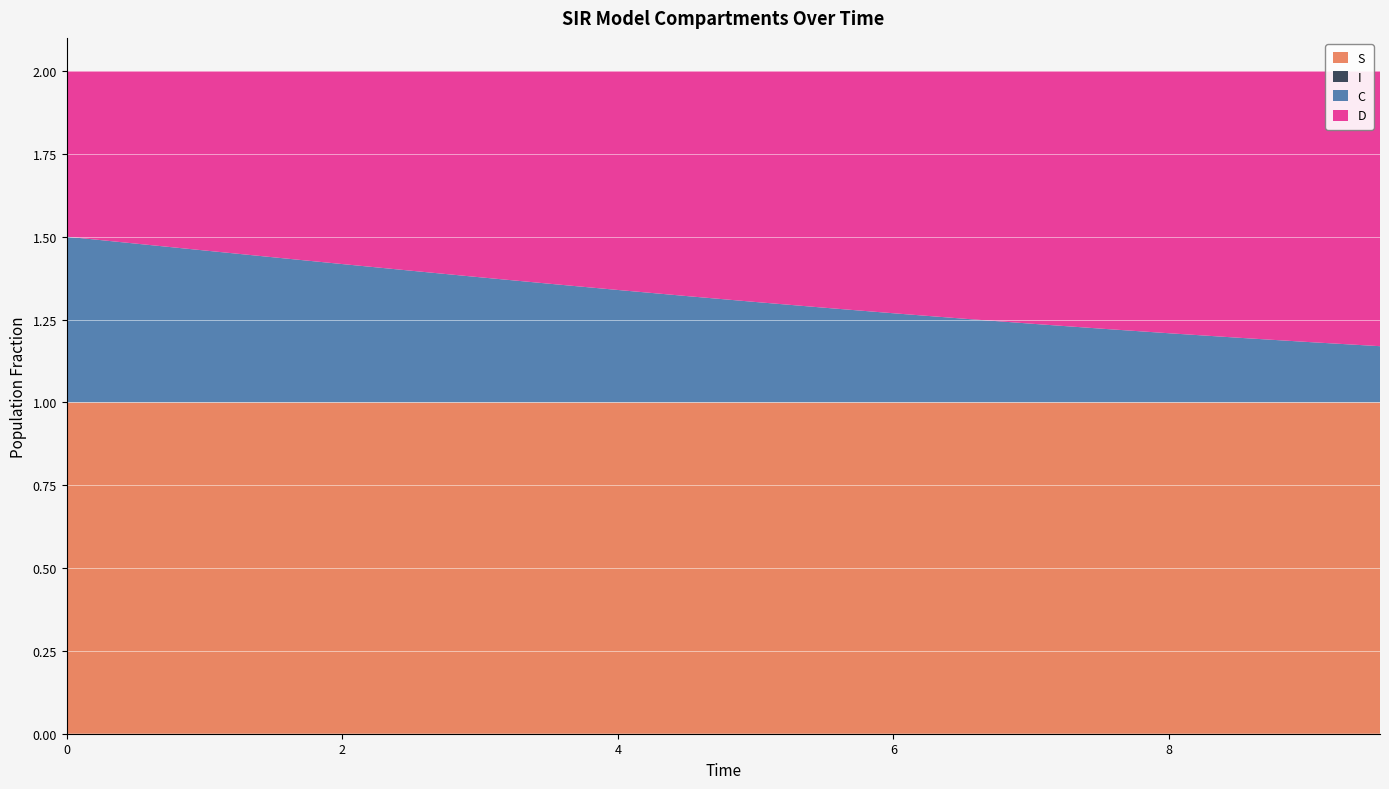

Reading left to right, extract all data points from this chart.

S: 1.0	1.0	1.0	1.0	1.0	1.0	1.0	1.0	1.0	1.0	1.0	1.0	1.0	1.0	1.0	1.0	1.0	1.0	1.0	1.0
I: 0.0	0.0	0.0	0.0	0.0	0.0	0.0	0.0	0.0	0.0	0.0	0.0	0.0	0.0	0.0	0.0	0.0	0.0	0.0	0.0
C: 0.5	0.5	0.5	0.4	0.4	0.4	0.4	0.4	0.3	0.3	0.3	0.3	0.3	0.3	0.2	0.2	0.2	0.2	0.2	0.2
D: 0.5	0.5	0.5	0.6	0.6	0.6	0.6	0.6	0.7	0.7	0.7	0.7	0.7	0.7	0.8	0.8	0.8	0.8	0.8	0.8